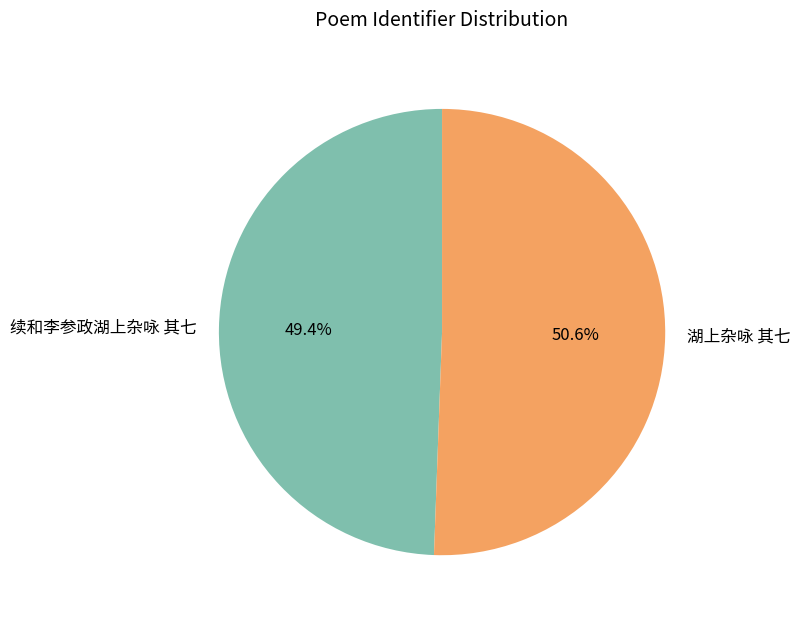

Is there any slice that represents more than half of the pie?

Yes